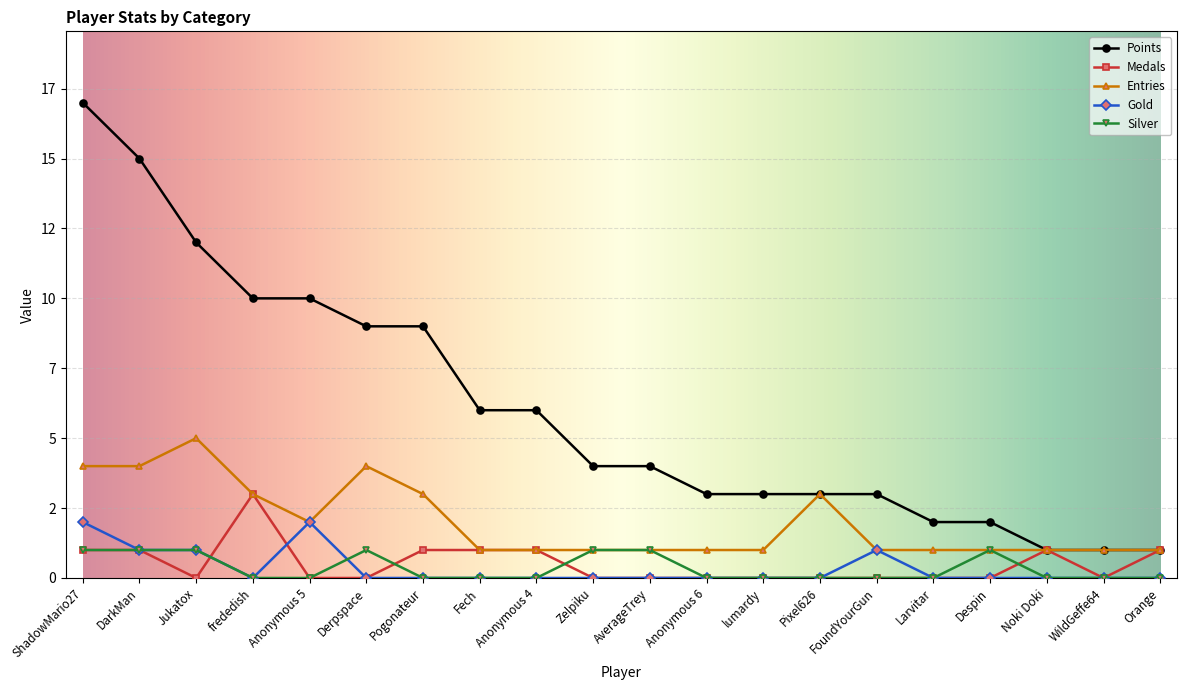

What are all the series names shown in the legend?

Points, Medals, Entries, Gold, Silver